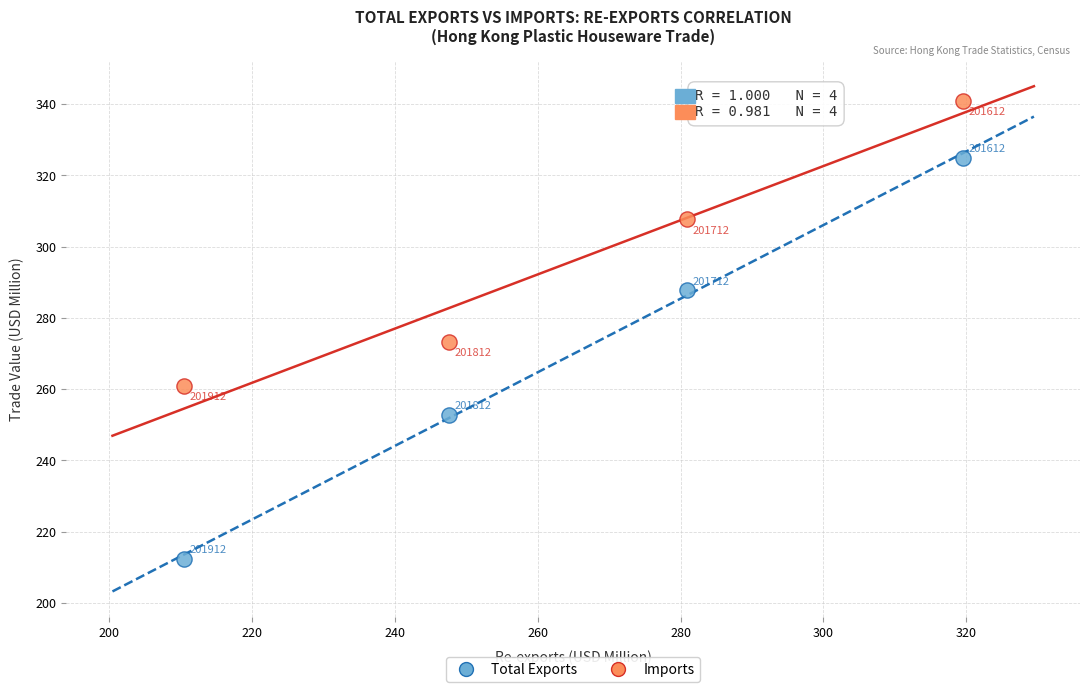

Across all data points, what is the range of X values (max minus min)?

109.0